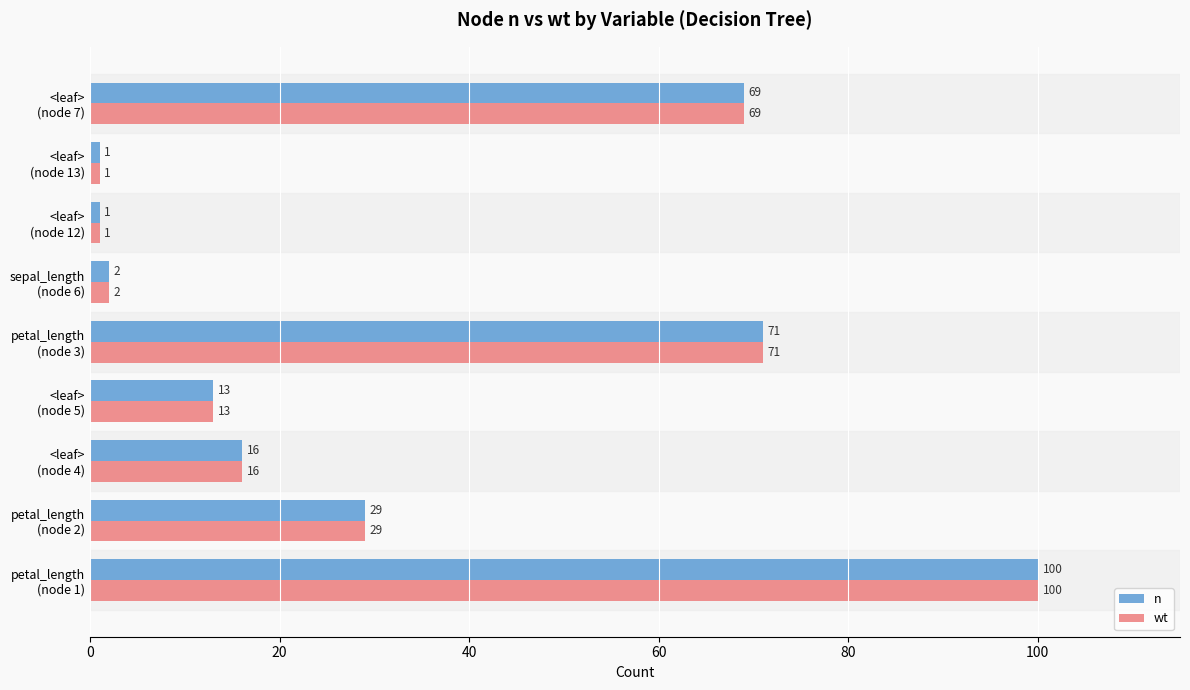

What is the greatest value displayed?

100